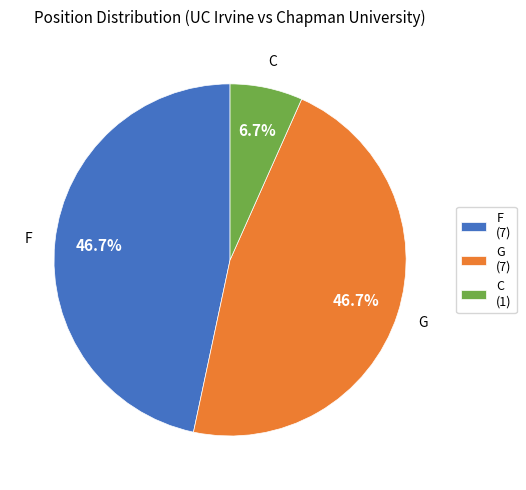

True or false: G accounts for 47% of the total.

True